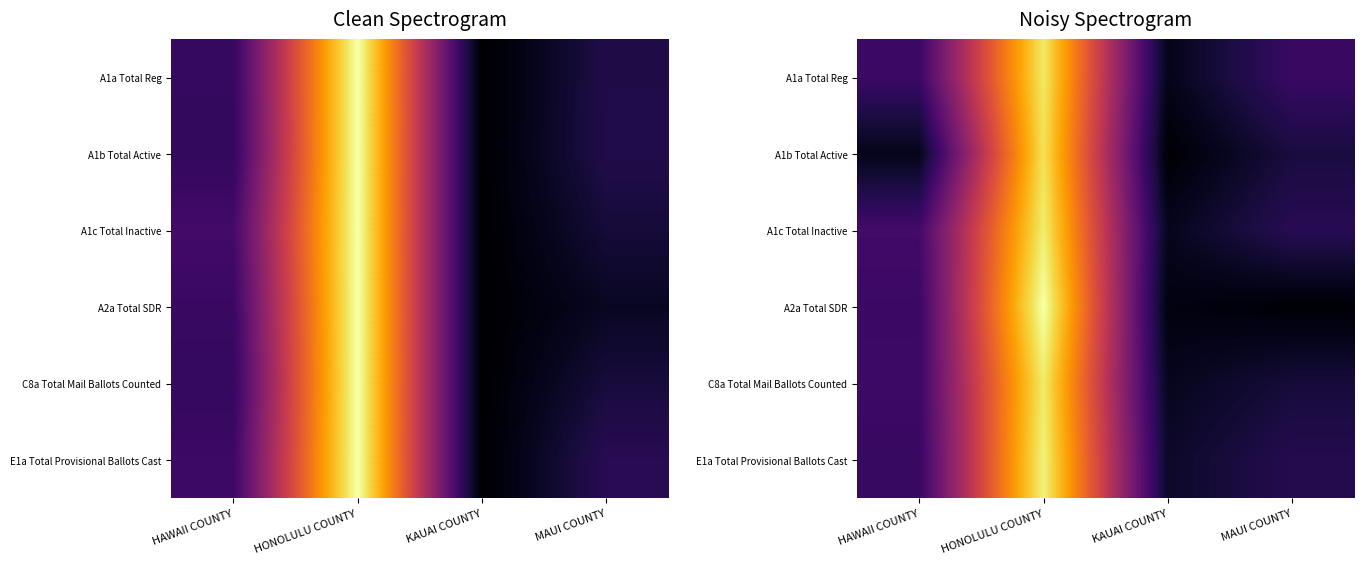

Which category has the lowest value in the A1c Total Inactive series?

KAUAI COUNTY